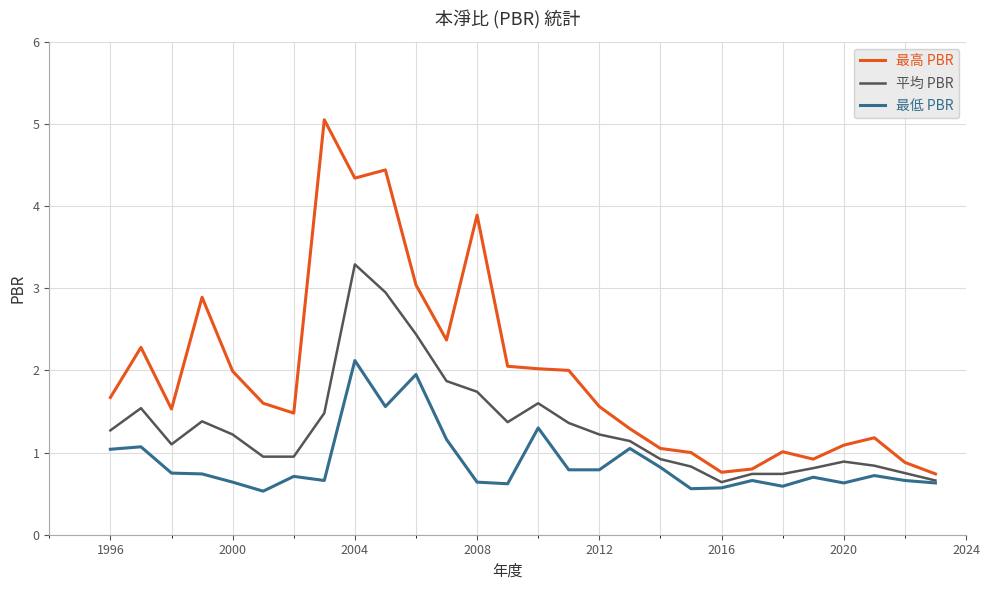

Which series has the largest total across all categories?

最高 PBR